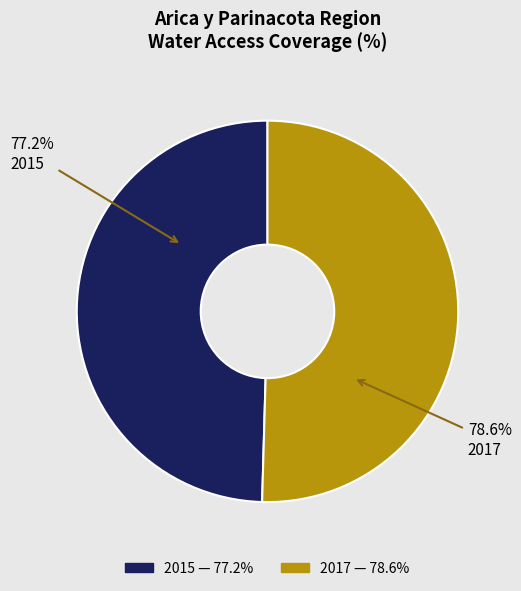

Which has a higher value, 2017 or 2015?

2017